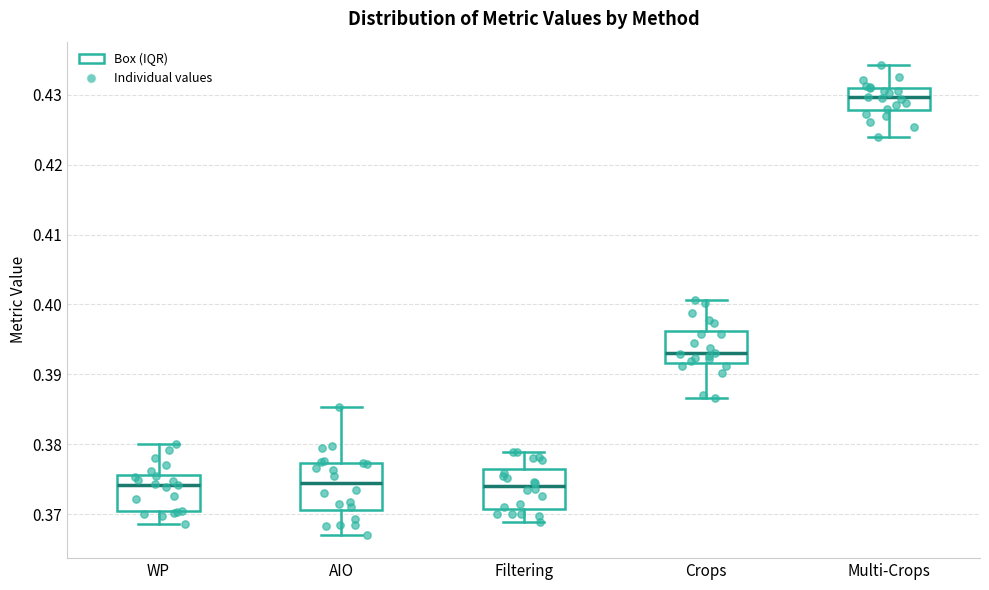

Reading left to right, transcribe this box plot: for each box, give where its median line is, the range the box spans, and where its two whiskers end, as read against the y-axis. The values are not printed on the chart, so give them approximately, as read against the axis.

WP: median 0.374, box 0.371 to 0.376, whiskers 0.369 to 0.380
AIO: median 0.375, box 0.371 to 0.377, whiskers 0.367 to 0.385
Filtering: median 0.374, box 0.371 to 0.376, whiskers 0.369 to 0.379
Crops: median 0.393, box 0.392 to 0.396, whiskers 0.387 to 0.401
Multi-Crops: median 0.430, box 0.428 to 0.431, whiskers 0.424 to 0.434